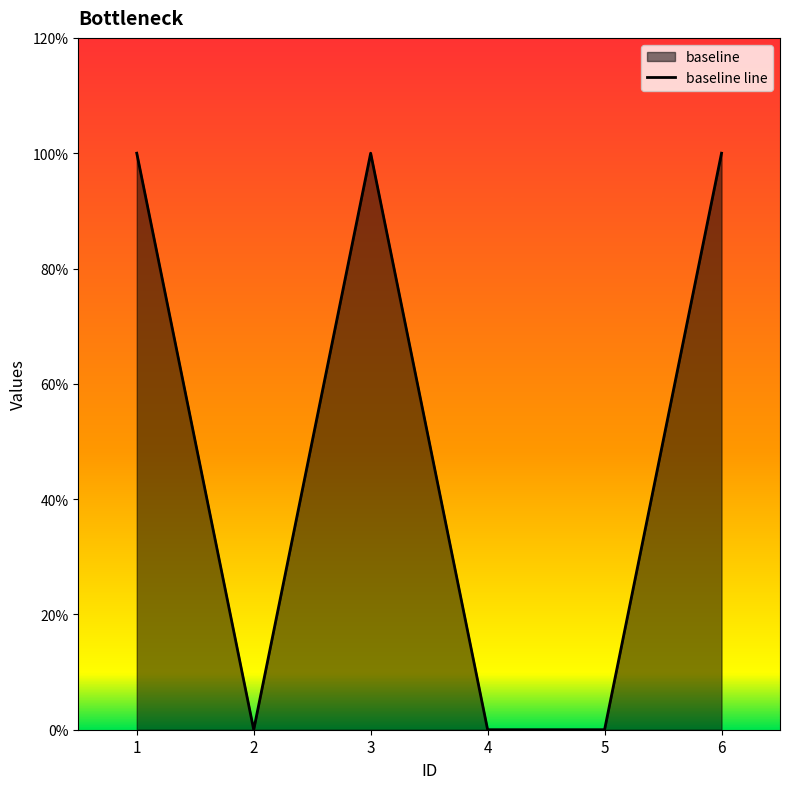

Is it true that the value at 5 is -1?

False